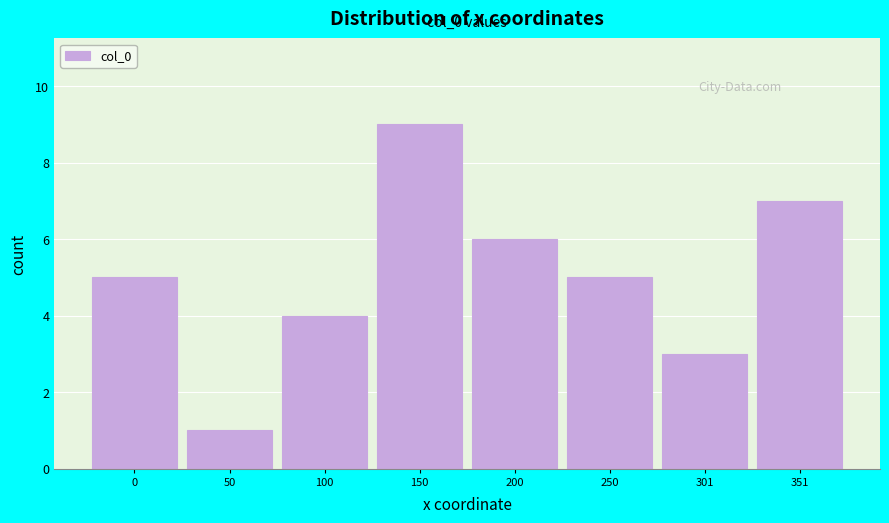

Reading left to right, extract all data points from this chart.

5	1	4	9	6	5	3	7